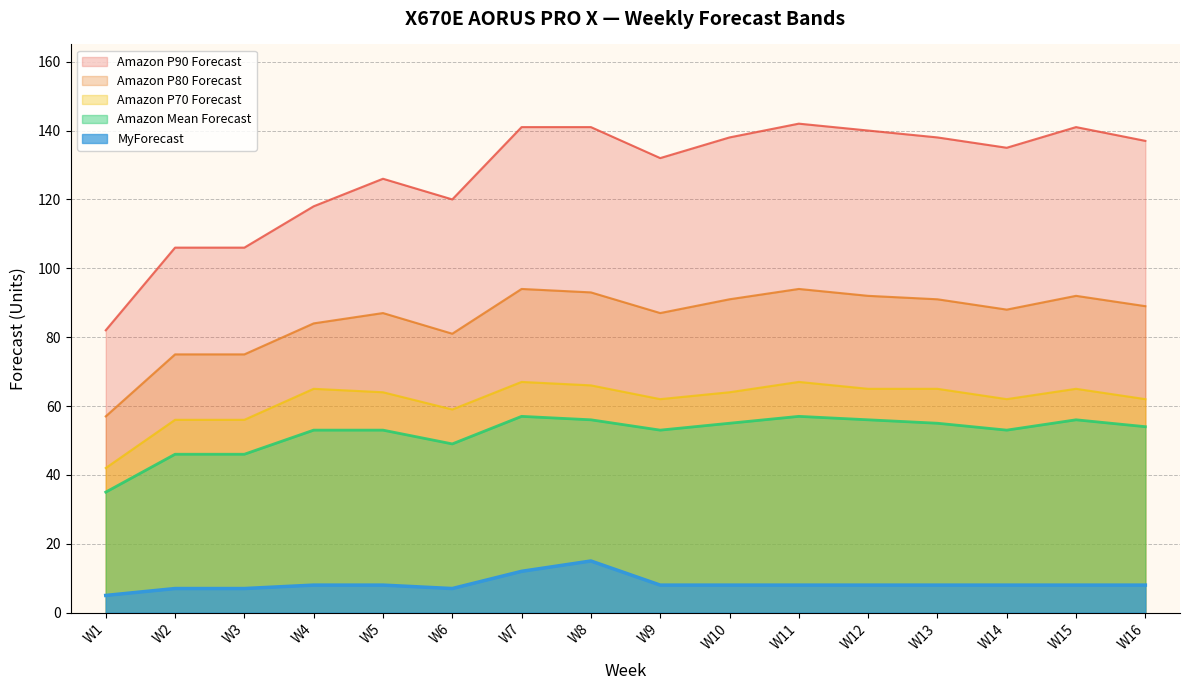

Count the number of data series in this chart.

5